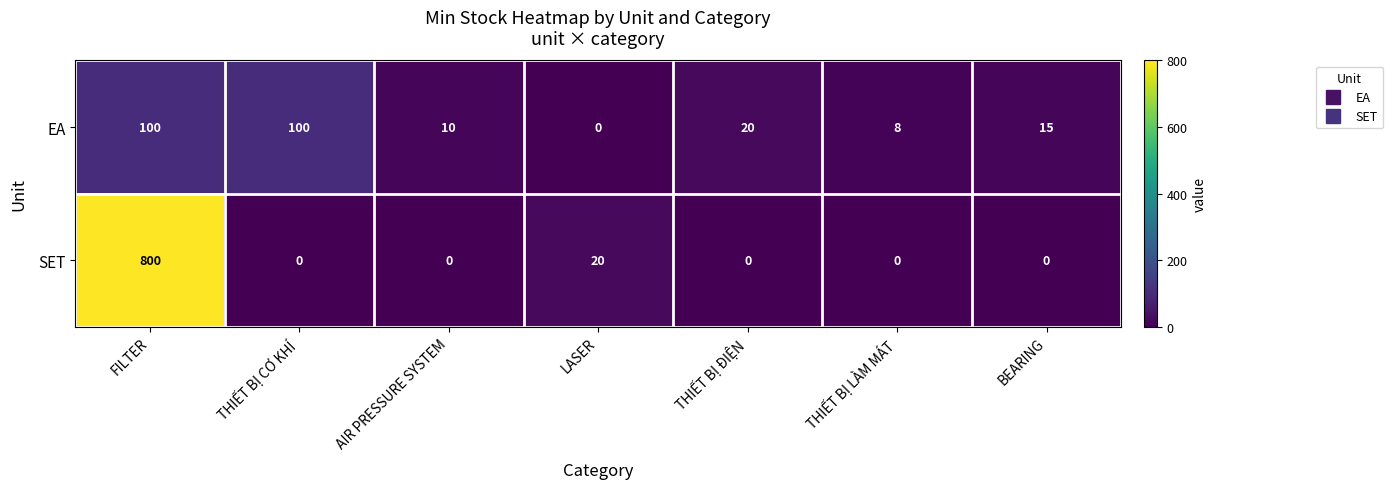

List the series in order of their overall mean, lowest first.

EA, SET